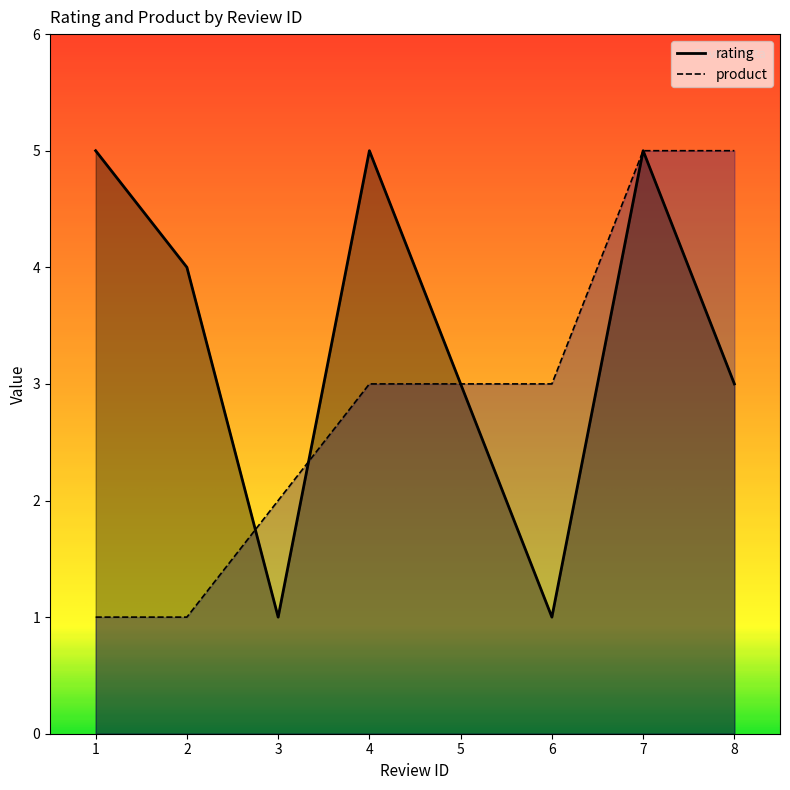

How many times do product and rating cross each other?

2